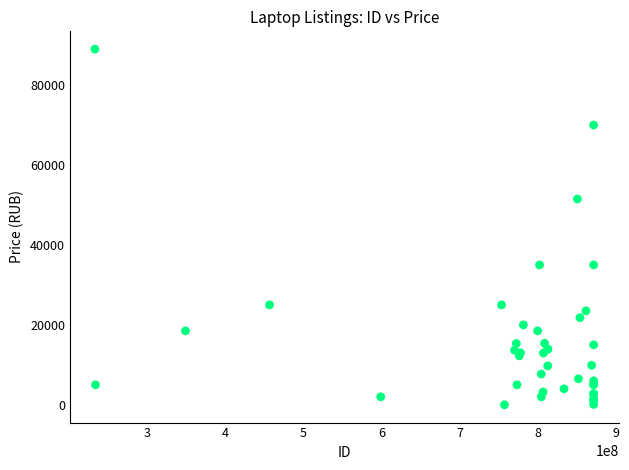

What Y value in the scatter plot is closest to 44500?

51500